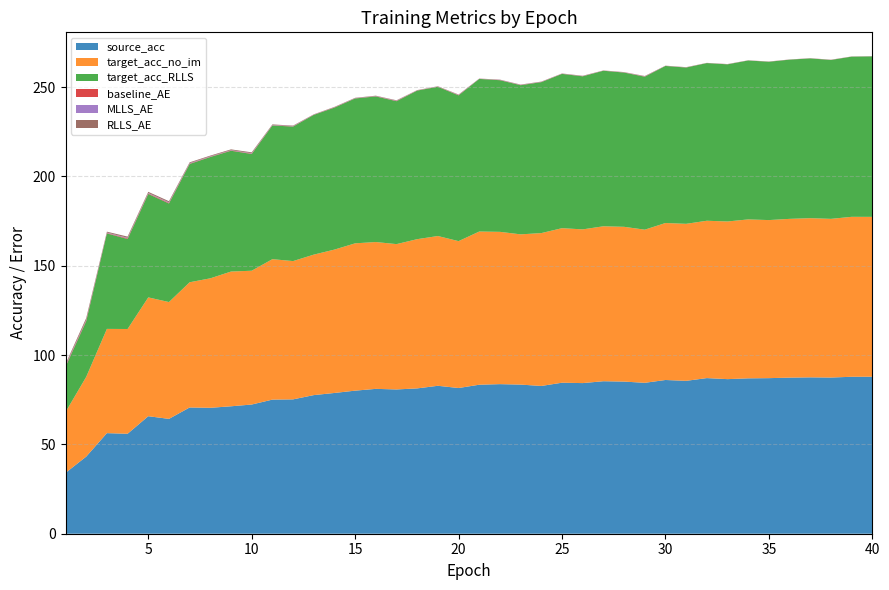

Reading left to right, list all the values displayed in this chart.

source_acc: 34.1	43.2	56.3	56.0	65.8	64.3	70.7	70.5	71.3	72.3	75.1	75.2	77.6	78.8	80.1	81.1	80.8	81.4	82.8	81.6	83.4	83.7	83.5	82.7	84.5	84.3	85.4	85.2	84.5	86.1	85.6	87.1	86.5	87.0	87.1	87.4	87.5	87.4	87.9	87.9
target_acc_no_im: 34.0	44.6	58.4	58.7	66.5	65.4	70.1	72.5	75.4	74.9	78.6	77.4	78.6	80.3	82.5	82.2	81.4	83.5	83.8	82.2	85.8	85.3	84.1	85.6	86.5	86.0	86.7	86.6	85.7	87.9	87.9	88.1	88.3	89.0	88.5	88.9	89.1	88.8	89.5	89.5
target_acc_RLLS: 25.3	31.2	53.5	50.4	57.9	55.2	66.2	67.9	67.6	65.4	74.9	75.3	78.2	79.5	81.1	81.5	80.0	83.2	83.5	81.6	85.4	84.9	83.5	84.5	86.4	85.7	87.1	86.3	85.6	87.9	87.5	88.3	88.0	89.0	88.6	89.1	89.4	88.9	89.7	89.8
baseline_AE: 0.4	0.5	0.2	0.3	0.3	0.3	0.2	0.2	0.2	0.2	0.1	0.1	0.1	0.1	0.1	0.1	0.2	0.1	0.1	0.2	0.1	0.1	0.1	0.1	0.1	0.1	0.1	0.1	0.1	0.1	0.1	0.0	0.1	0.0	0.1	0.0	0.1	0.1	0.0	0.0
MLLS_AE: 0.4	0.3	0.2	0.3	0.3	0.3	0.2	0.2	0.2	0.2	0.2	0.2	0.1	0.1	0.1	0.1	0.1	0.1	0.1	0.1	0.1	0.1	0.1	0.1	0.1	0.1	0.0	0.1	0.1	0.0	0.1	0.0	0.0	0.0	0.0	0.0	0.0	0.0	0.0	0.0
RLLS_AE: 0.7	1.0	0.5	0.7	0.6	0.6	0.4	0.4	0.4	0.5	0.3	0.2	0.1	0.2	0.2	0.2	0.2	0.1	0.1	0.2	0.1	0.1	0.1	0.1	0.1	0.1	0.1	0.1	0.1	0.1	0.1	0.0	0.1	0.0	0.0	0.0	0.0	0.0	0.0	0.0